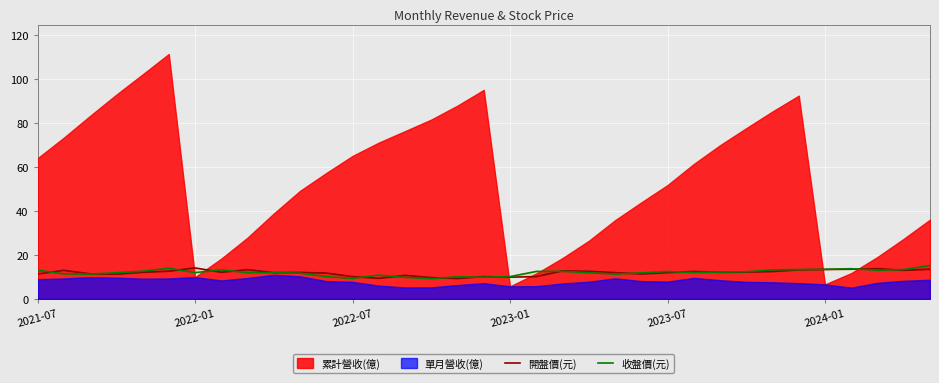

What is the difference between the maximum and minimum values in the 收盤價(元) series?

6.0